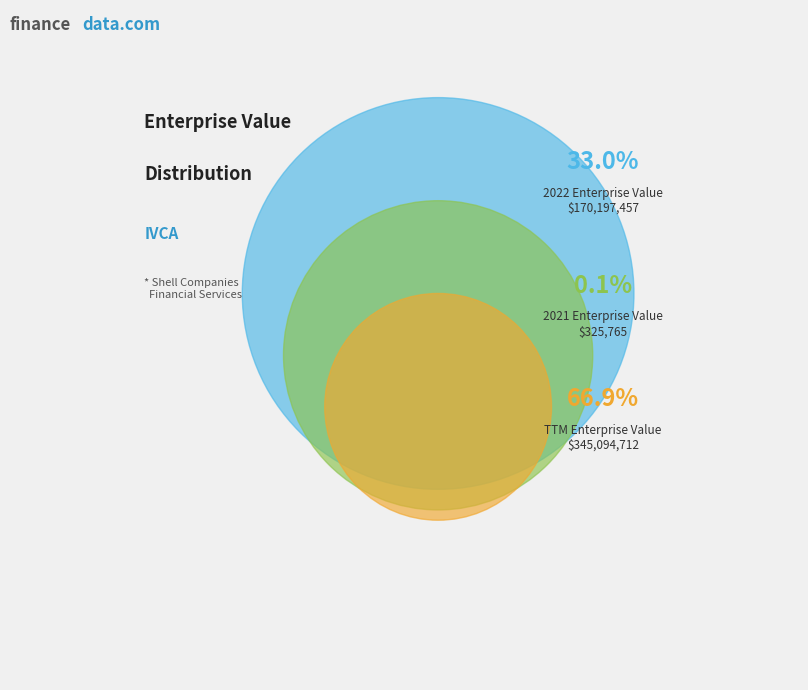

To the nearest percent, what is the average slice percentage?

33%